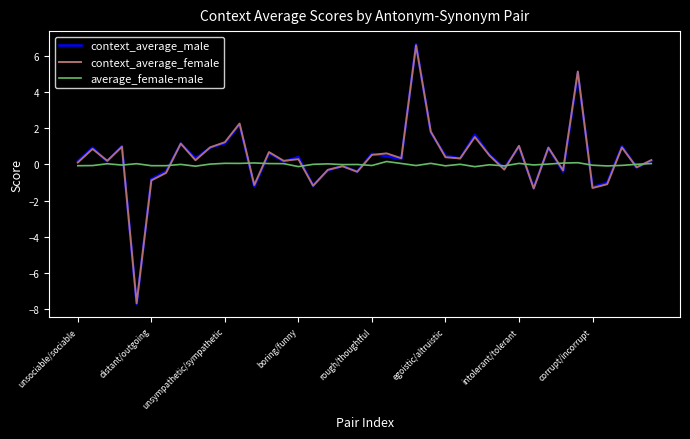

What is the lowest value of the context_average_male series?

-7.7